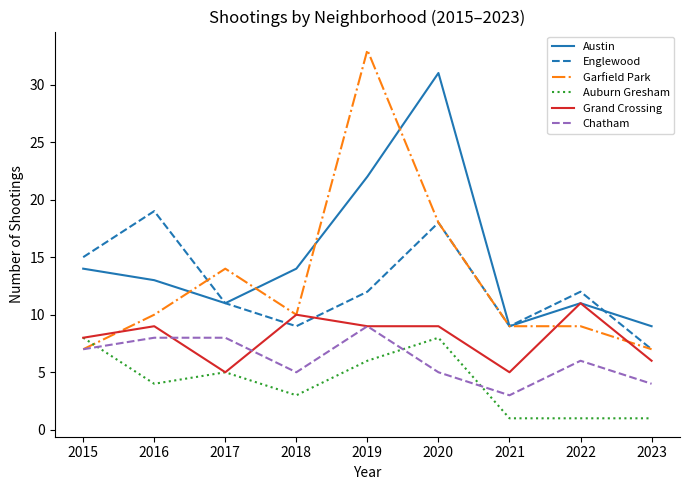

What is the difference between the maximum and minimum values in the Austin series?

22